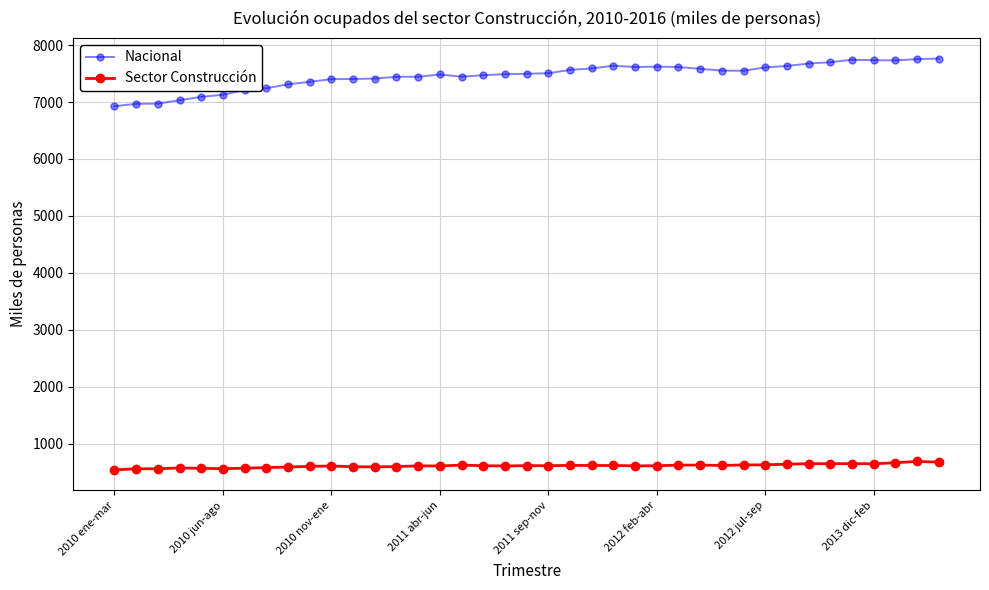

Rank the series by their maximum value, from highest to lowest.

Nacional, Sector Construcción